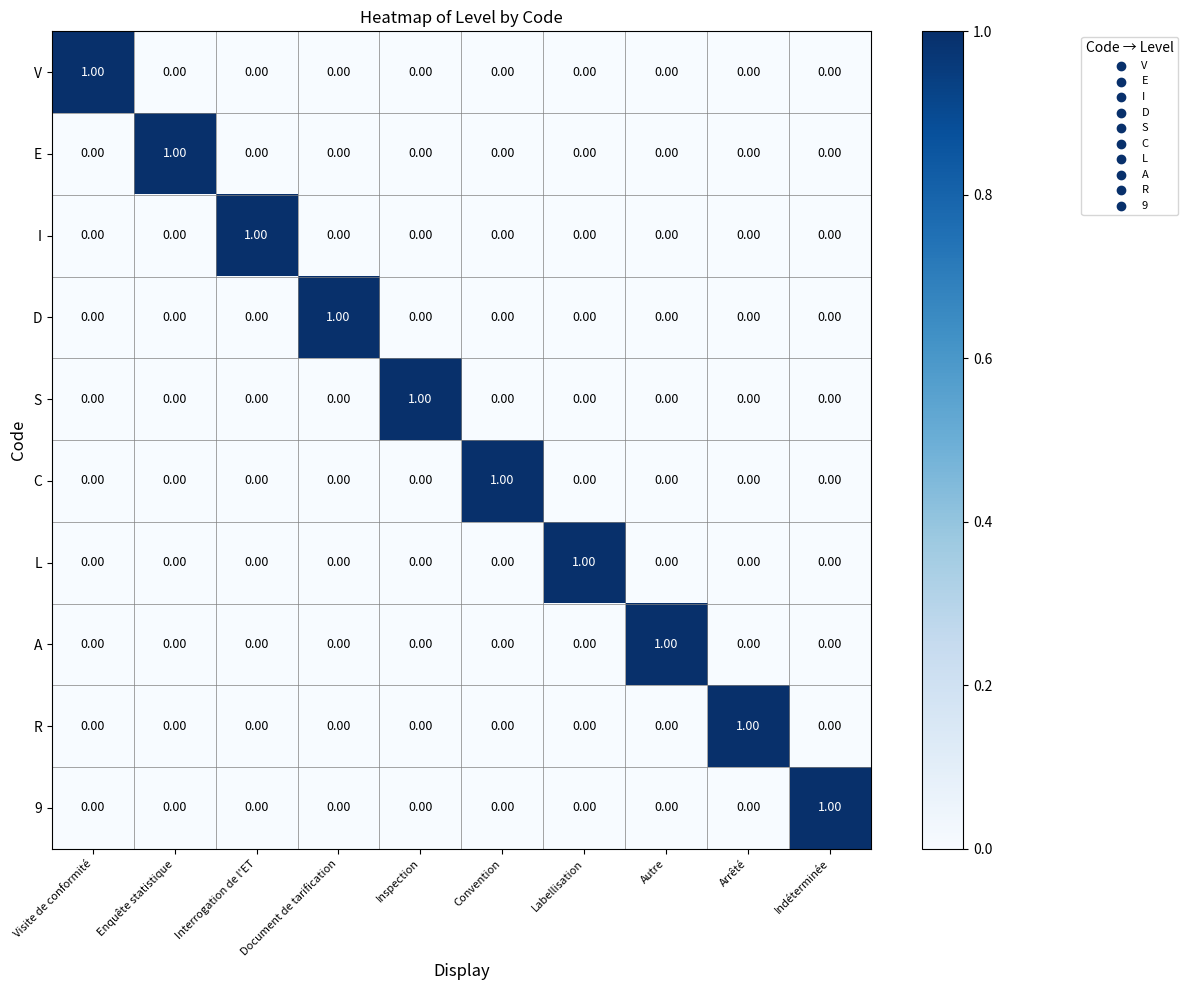

At which label does E reach its peak?

Enquête statistique